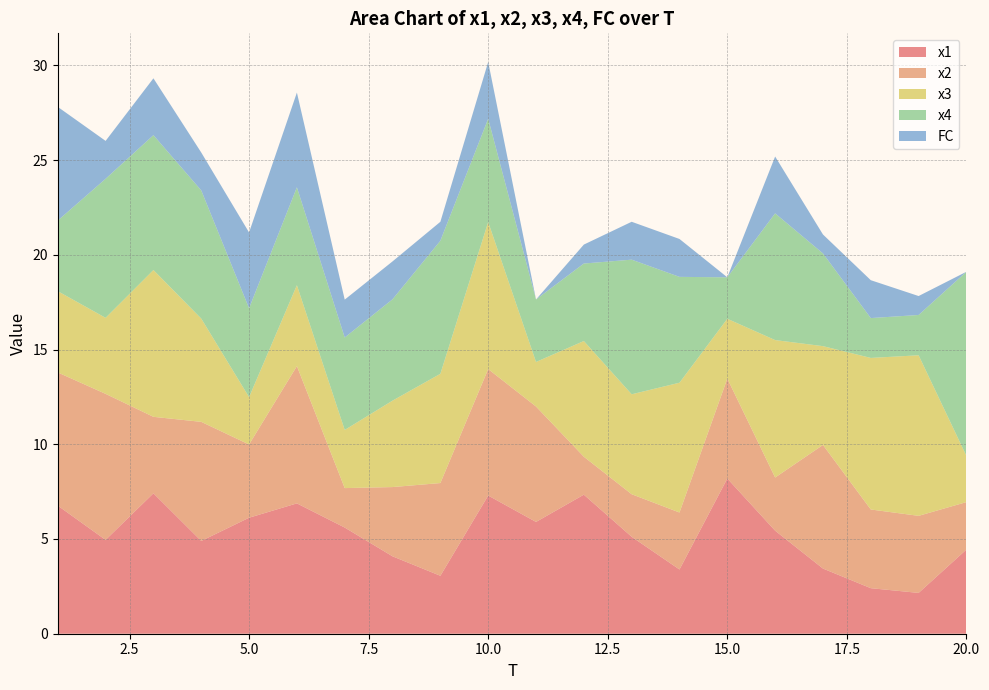

Reading left to right, what are all the values shown in this chart?

x1: 6.8	5.0	7.4	4.9	6.1	6.9	5.6	4.1	3.1	7.3	5.9	7.3	5.1	3.4	8.2	5.4	3.4	2.4	2.2	4.4
x2: 7.0	7.7	4.0	6.3	3.9	7.2	2.1	3.7	4.9	6.7	6.1	2.0	2.2	3.0	5.3	2.8	6.5	4.2	4.1	2.5
x3: 4.3	4.0	7.7	5.5	2.5	4.3	3.1	4.6	5.8	7.8	2.4	6.1	5.3	6.9	3.2	7.3	5.2	8.0	8.5	2.4
x4: 3.7	7.3	7.1	6.8	4.7	5.2	4.9	5.3	7.0	5.5	3.3	4.1	7.1	5.6	2.2	6.7	4.9	2.1	2.1	9.7
FC: 6.0	2.0	3.0	2.0	4.0	5.0	2.0	2.0	1.0	3.0	0.0	1.0	2.0	2.0	0.0	3.0	1.0	2.0	1.0	0.0